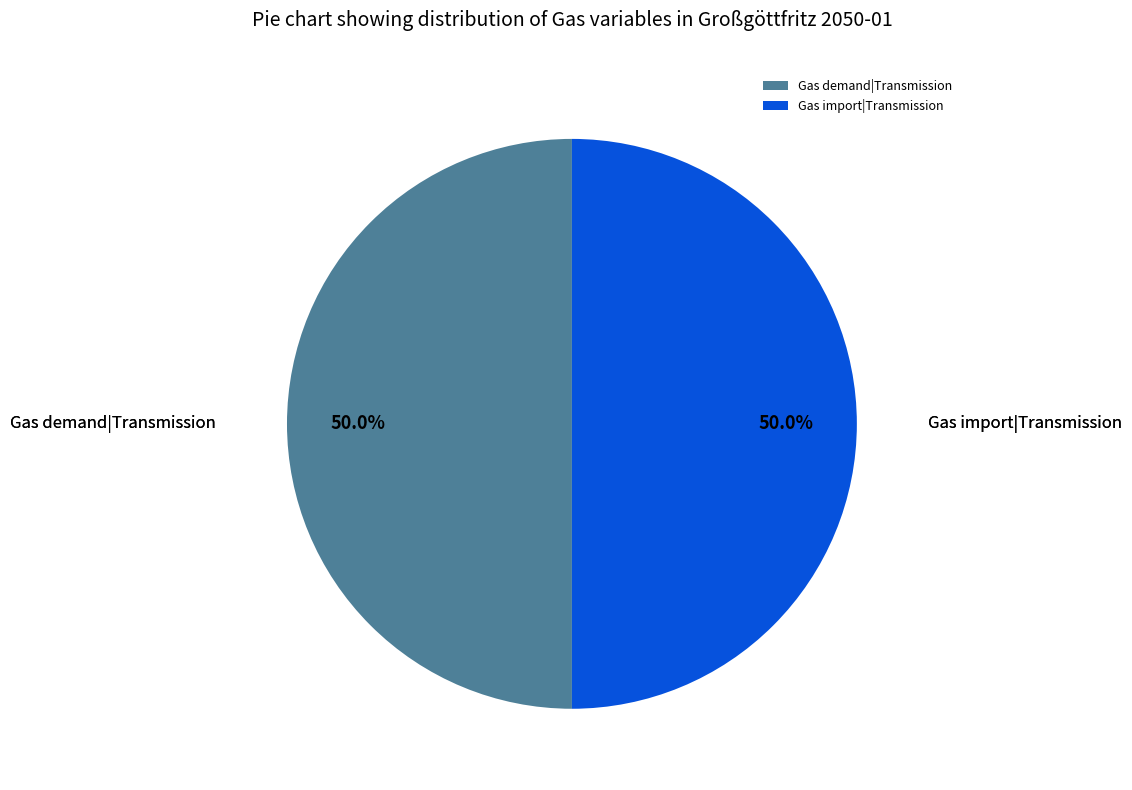

How many slices are in this pie chart?

2